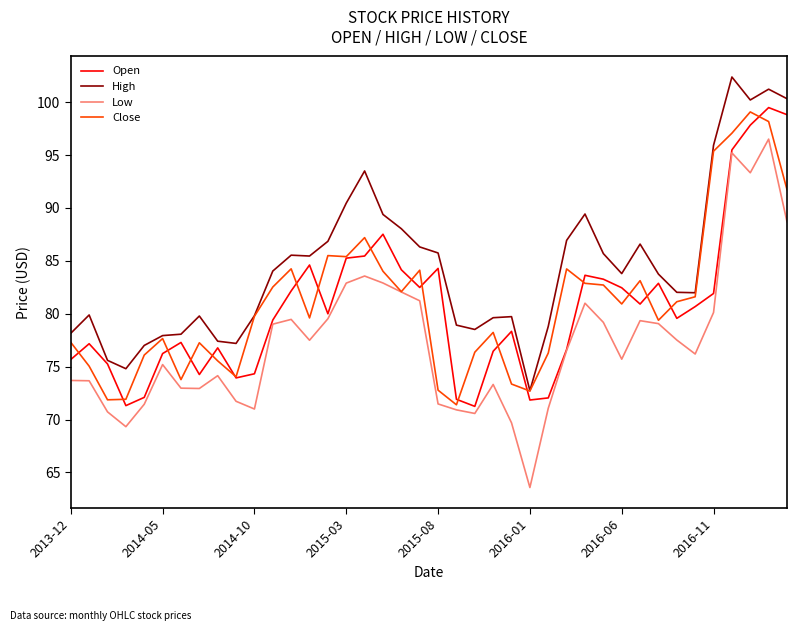

What is the maximum value for Close?

99.1